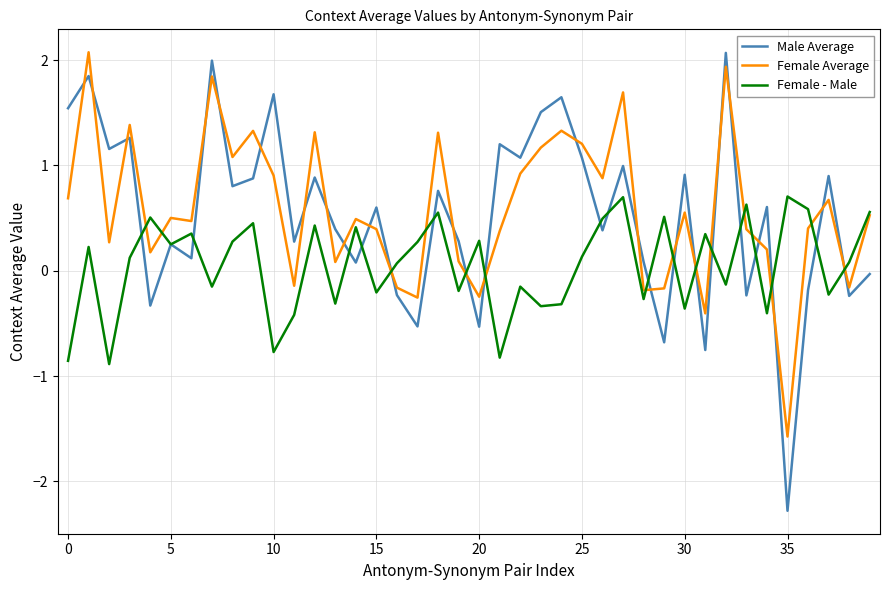

What is the minimum value for Male Average?

-2.3